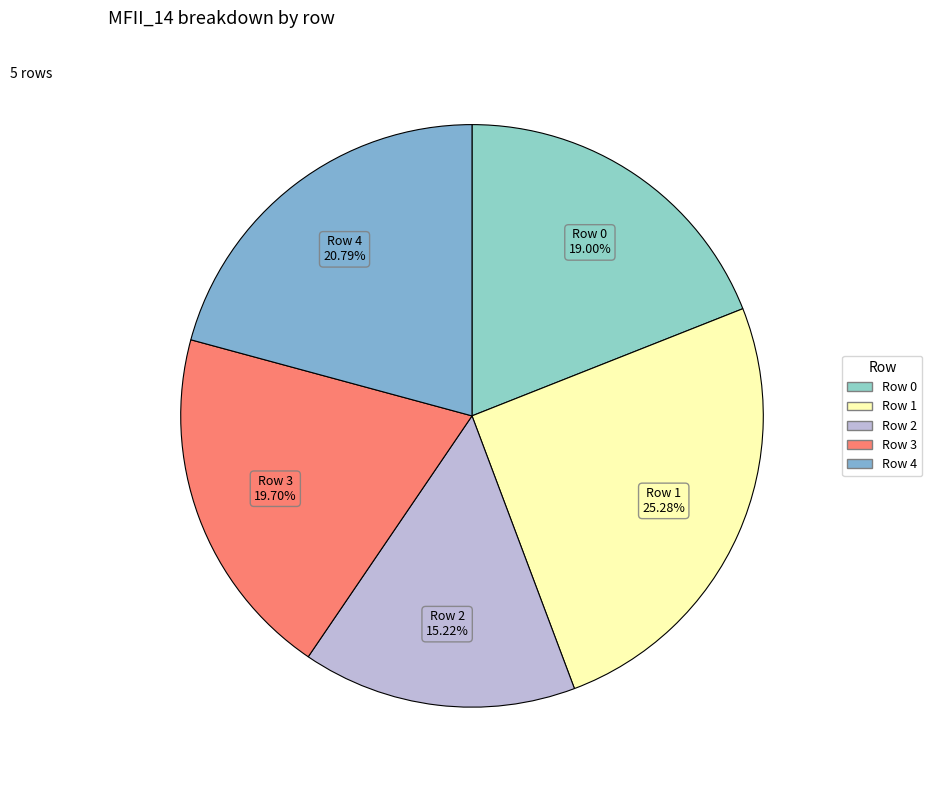

The Row 2 slice represents 21% of the pie. True or false?

False